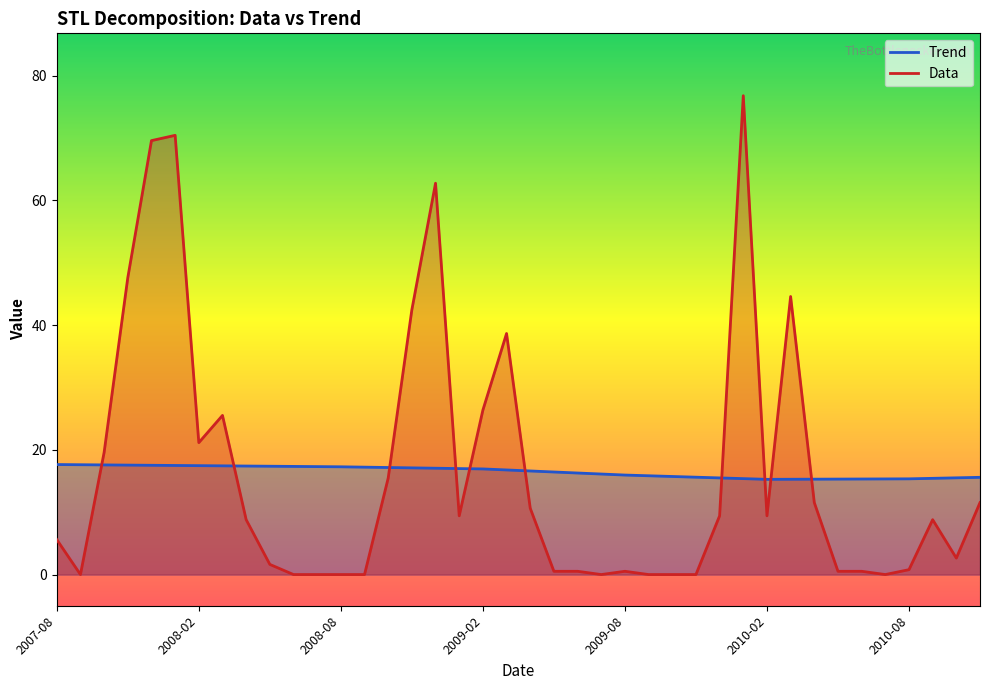

The Data series shows 25.2 at 11. True or false?

False